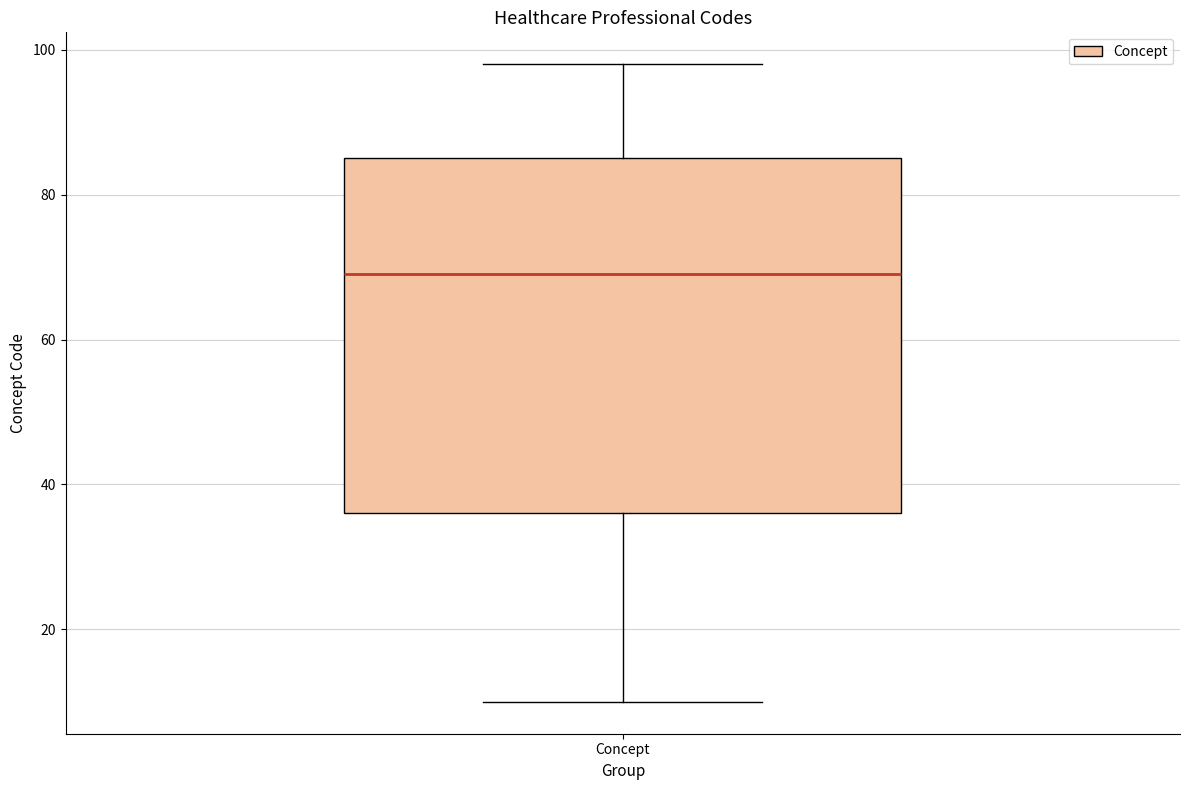

Where is the upper edge of the box for Concept on the y-axis? The values are not printed on the chart, so give them approximately, as read against the axis.

86